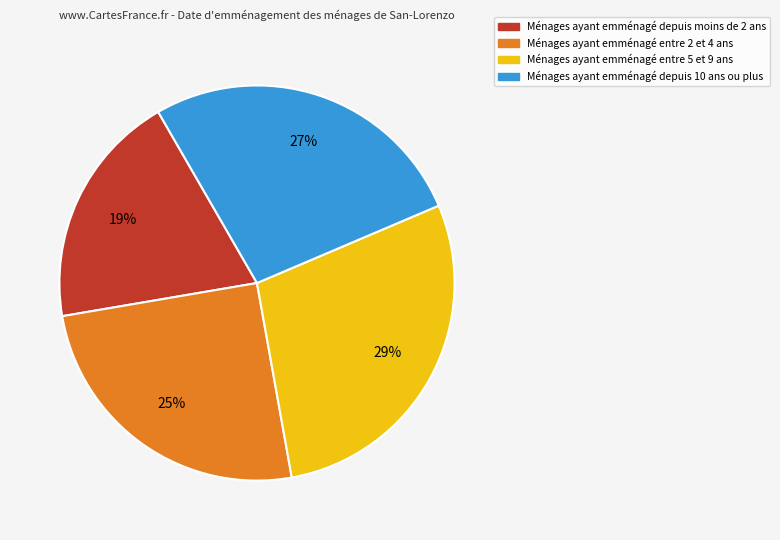

Is there any slice that represents more than half of the pie?

No